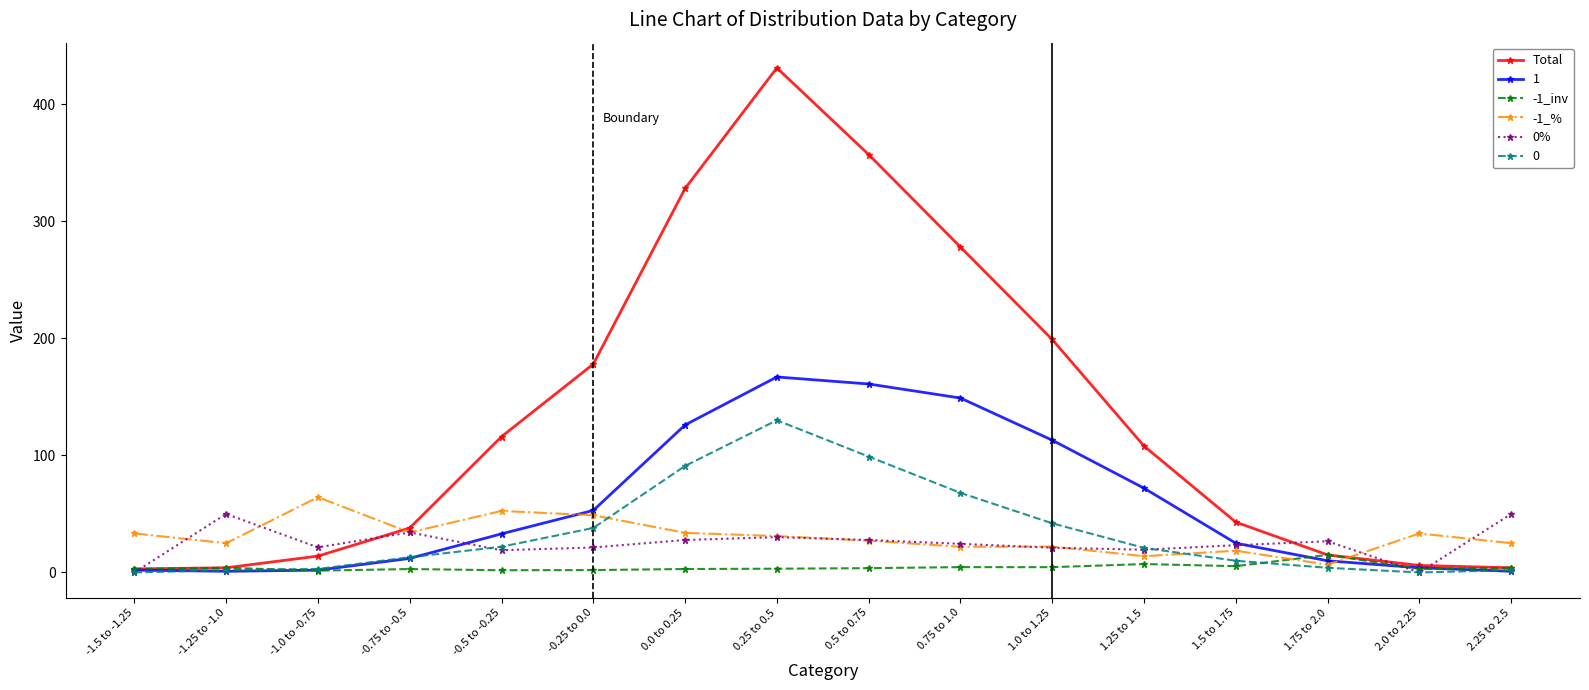

What is the minimum value for -1_inv?

1.6